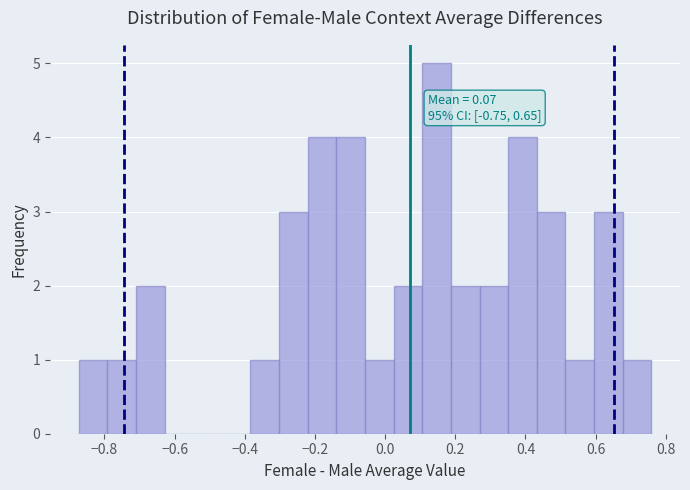

Which range on the x-axis has the tallest bar?

0.10 to 0.18